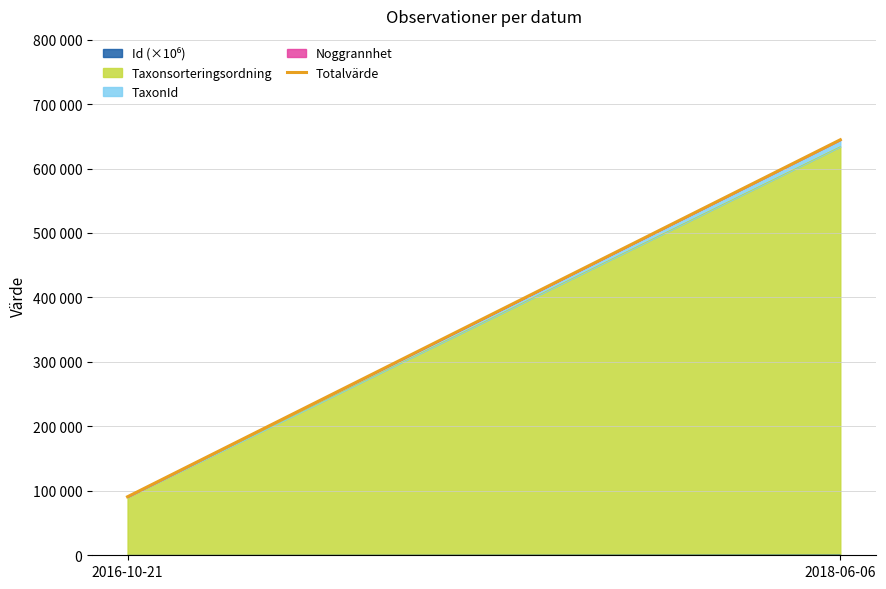

What is the label of the 1st point from the right?

2018-06-06